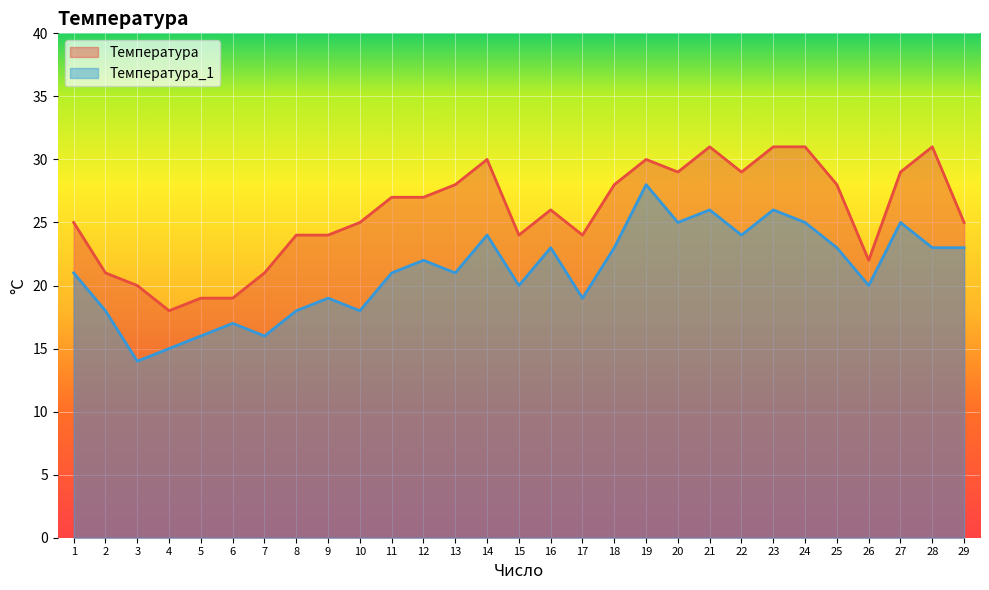

True or false: Температура and Температура_1 intersect in this chart.

False